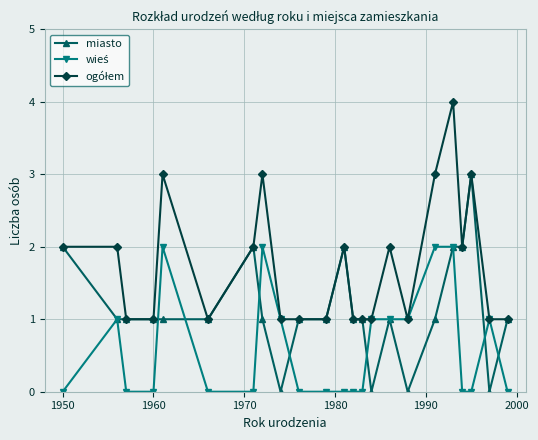

What is the maximum value for miasto?

3